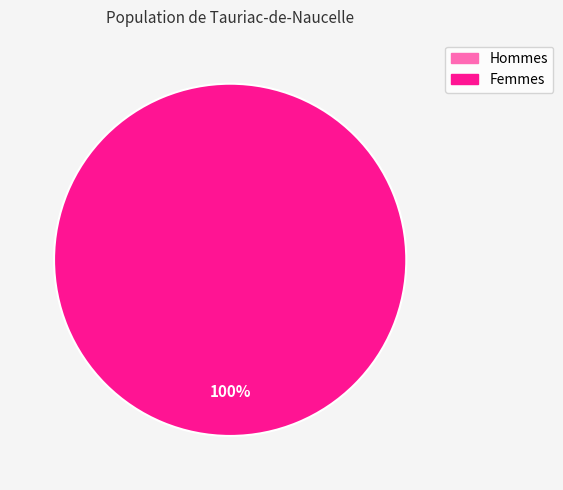

Combined, what portion of the pie is 1 and 0?

100.0%